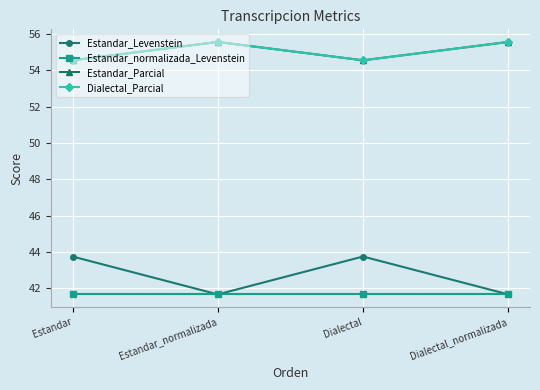

Reading left to right, transcribe all the data shown in this chart.

Estandar_Levenstein: 43.8	41.7	43.8	41.7
Estandar_normalizada_Levenstein: 41.7	41.7	41.7	41.7
Estandar_Parcial: 54.5	55.6	54.5	55.6
Dialectal_Parcial: 54.5	55.6	54.5	55.6